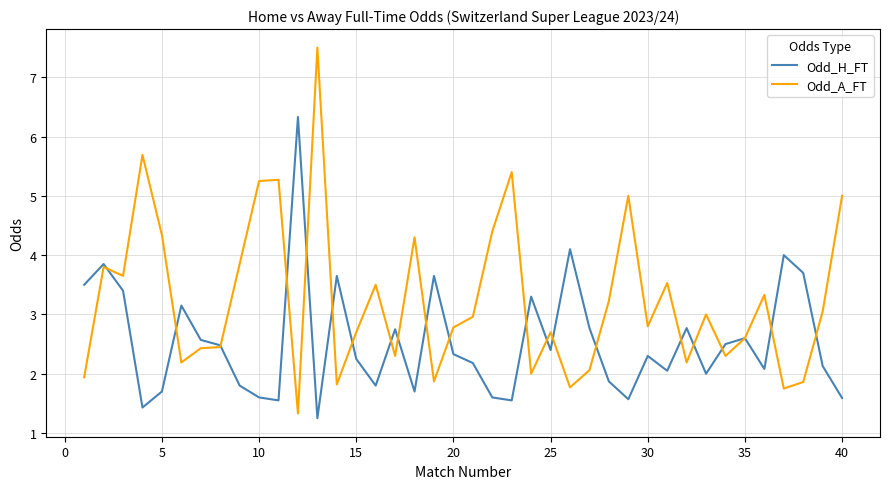

Which series has the largest total across all categories?

Odd_A_FT